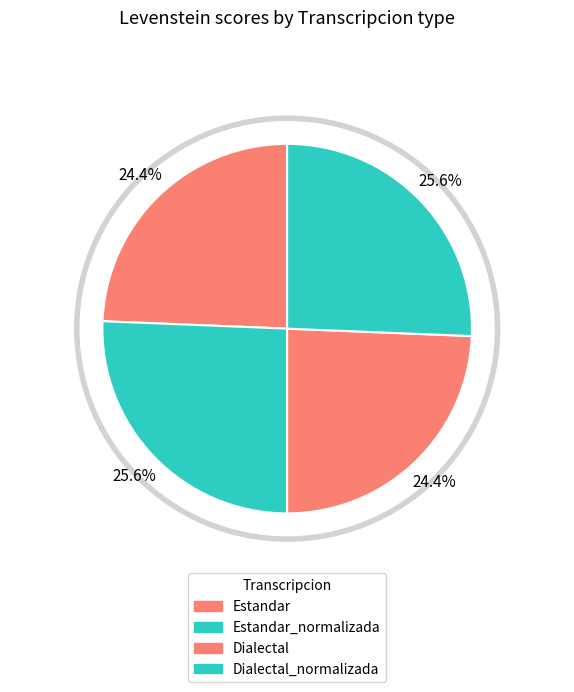

Which has a higher value, Dialectal_normalizada or Estandar?

Dialectal_normalizada